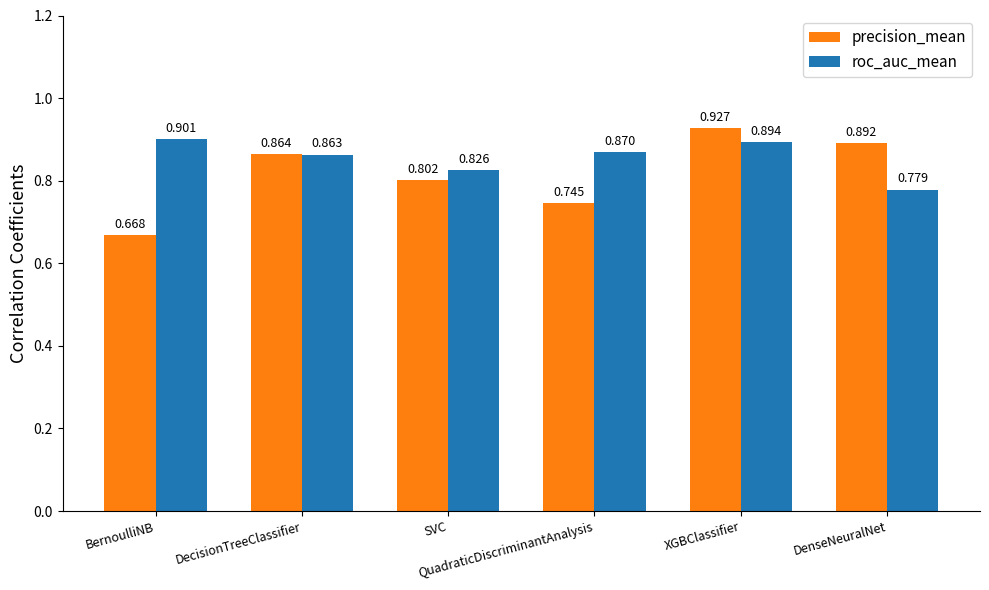

What position from the left is DecisionTreeClassifier?

2